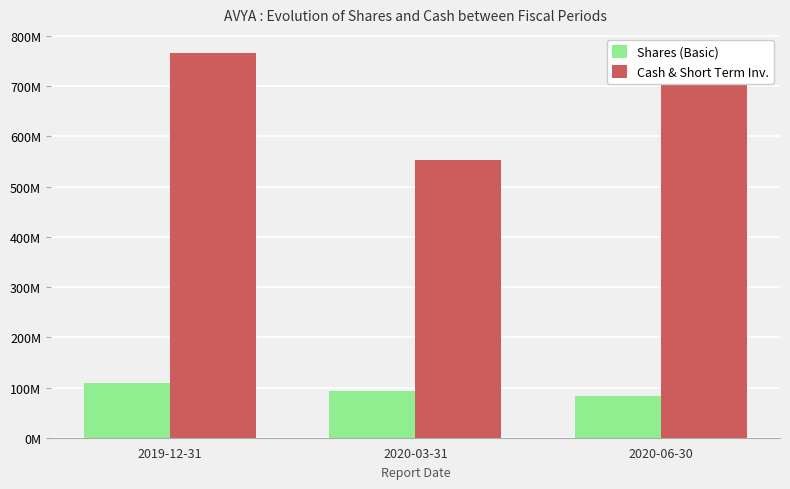

Which series changed the most between 2020-03-31 and 2020-06-30?

Cash & Short Term Inv.